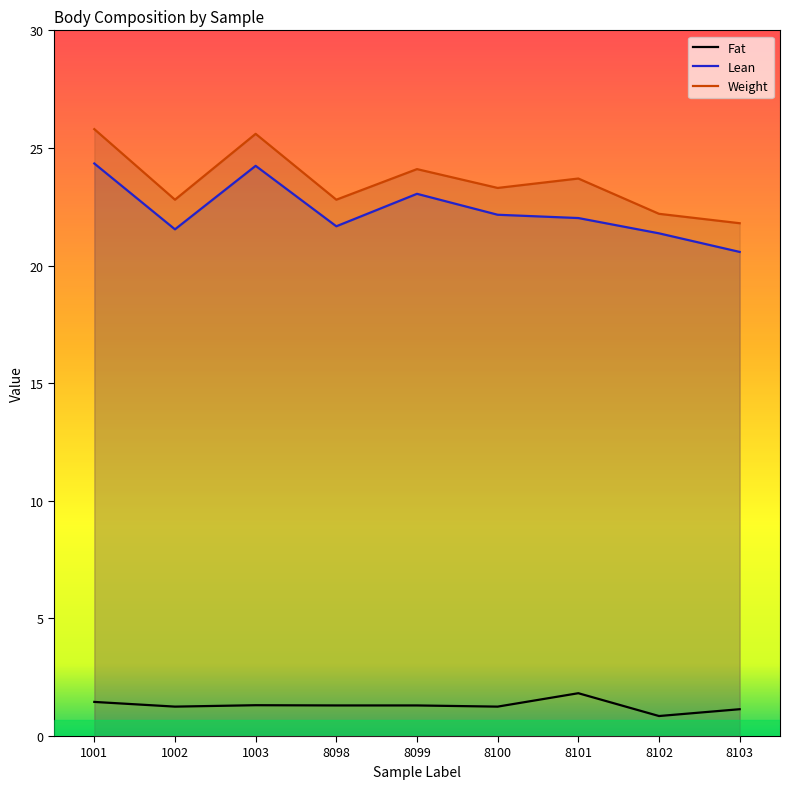

Reading right to left, extract all data points from this chart.

Fat: 8103=1.1	8102=0.8	8101=1.8	8100=1.2	8099=1.3	8098=1.3	1003=1.3	1002=1.2	1001=1.4
Lean: 8103=20.6	8102=21.4	8101=22.0	8100=22.2	8099=23.1	8098=21.7	1003=24.2	1002=21.5	1001=24.3
Weight: 8103=21.8	8102=22.2	8101=23.7	8100=23.3	8099=24.1	8098=22.8	1003=25.6	1002=22.8	1001=25.8